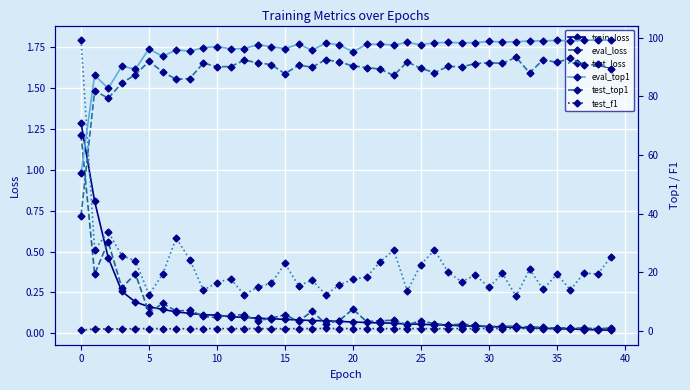

What value does the eval_top1 series have at 31?

98.5